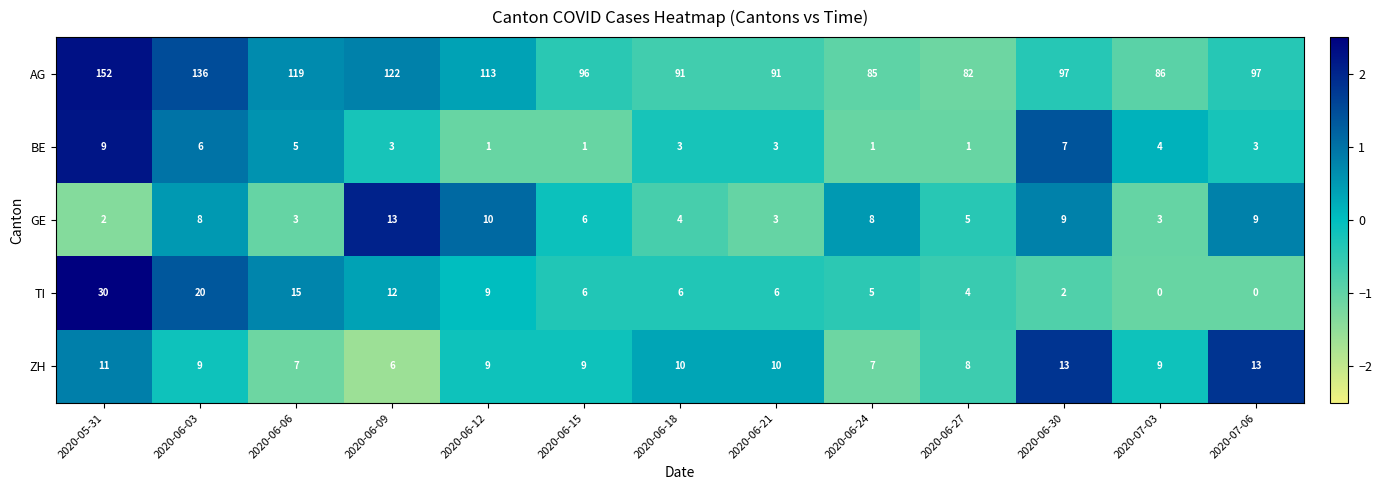

At which category is the sum across all series the highest?

2020-05-31